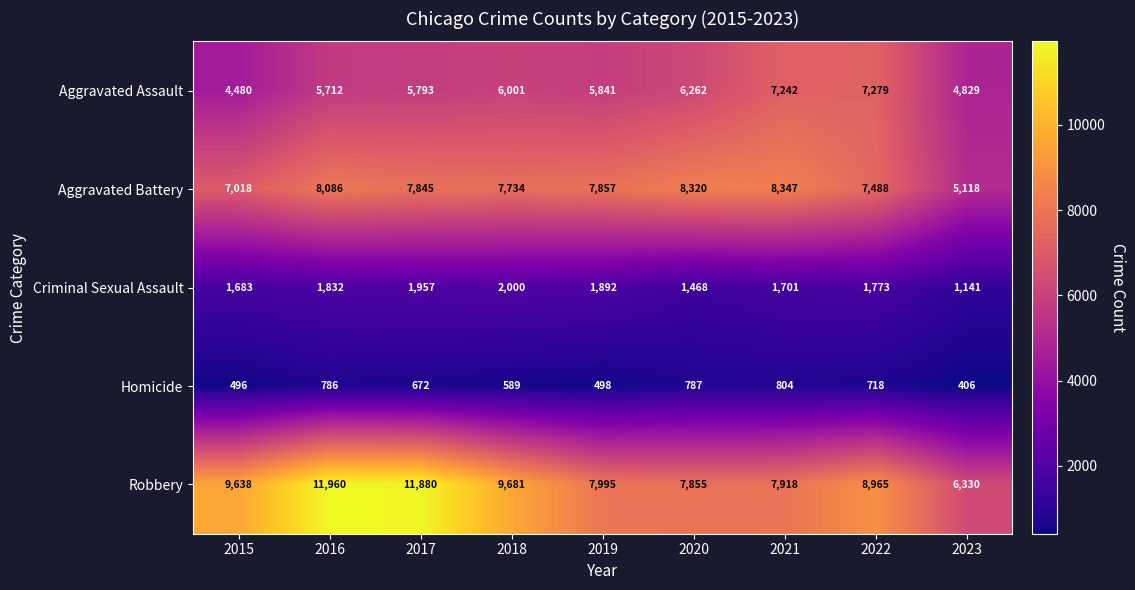

Which series has the largest total across all categories?

Robbery